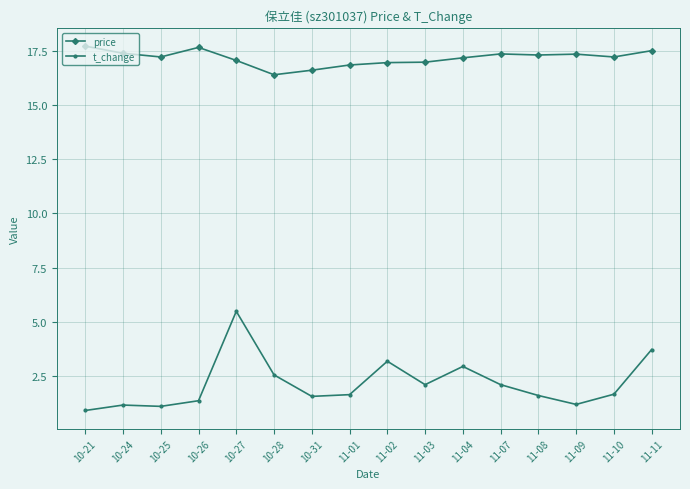

True or false: price and t_change intersect in this chart.

False